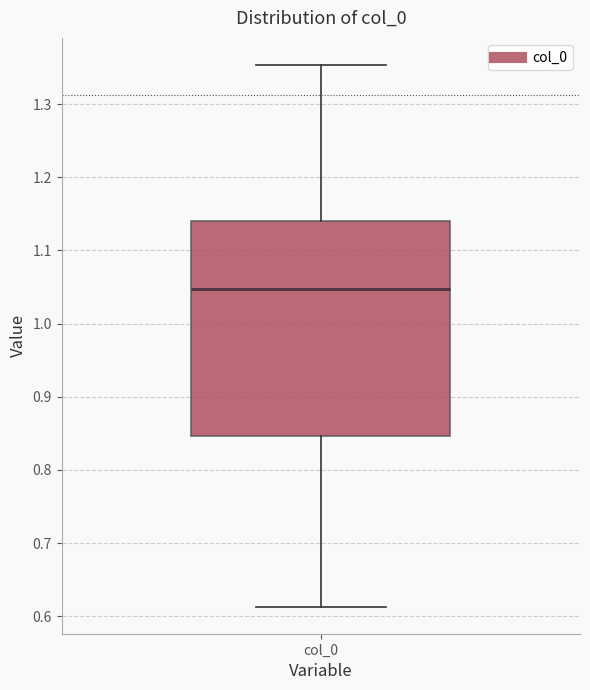

Transcribe this box plot: give where the median line is, the range the box spans, and where the two whiskers end, as read against the y-axis. The values are not printed on the chart, so give them approximately, as read against the axis.

median 1.05, box 0.85 to 1.14, whiskers 0.61 to 1.35